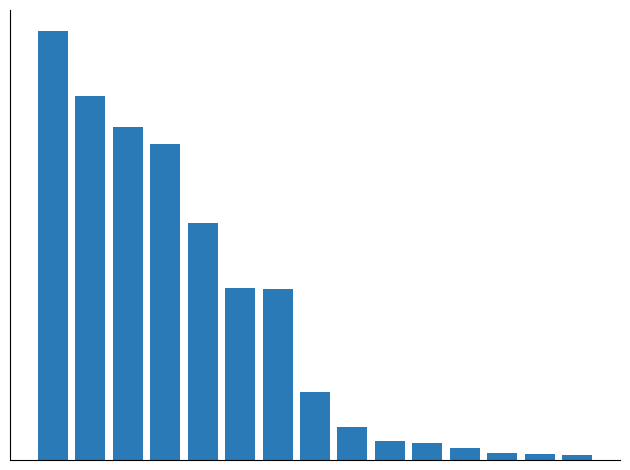

Rank the categories by value from highest to lowest.

0, 1, 2, 3, 4, 5, 6, 7, 8, 9, 10, 11, 12, 13, 14